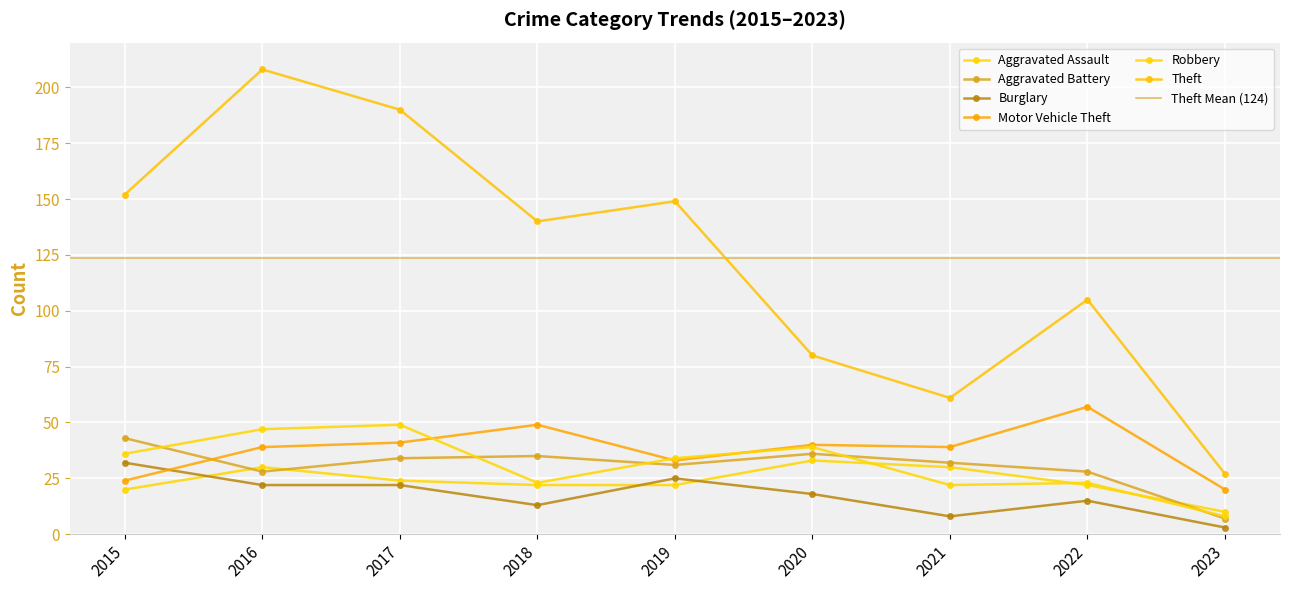

How many lines are shown in the chart?

6